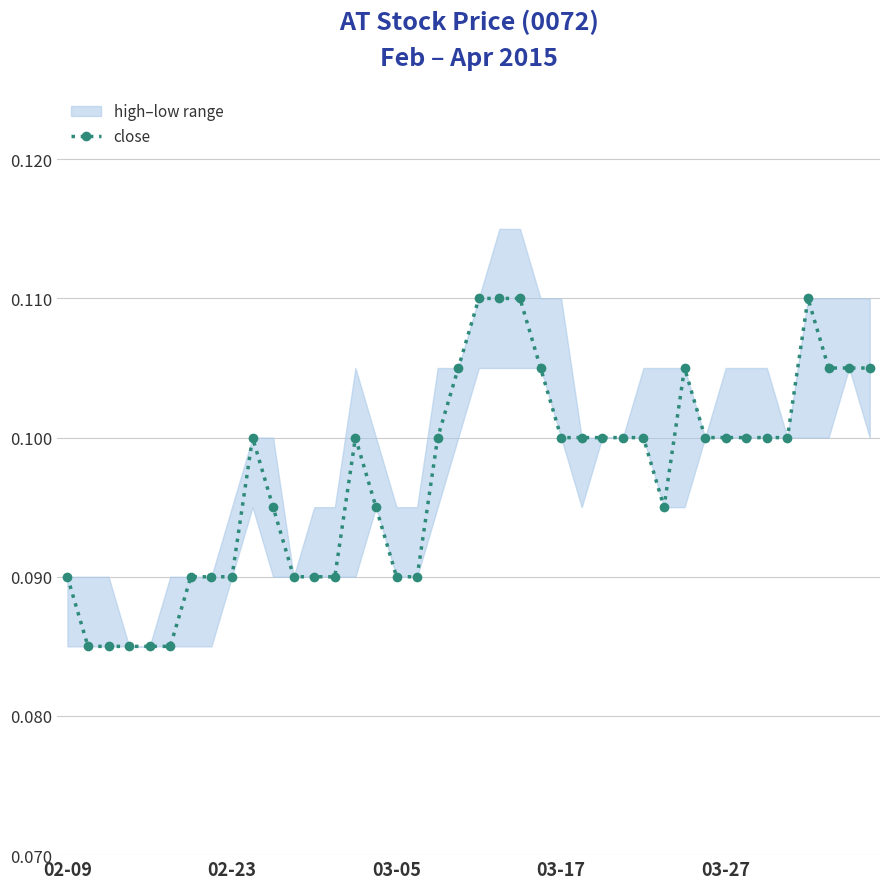

The chart shows a value of 0.1 at 5. True or false?

True